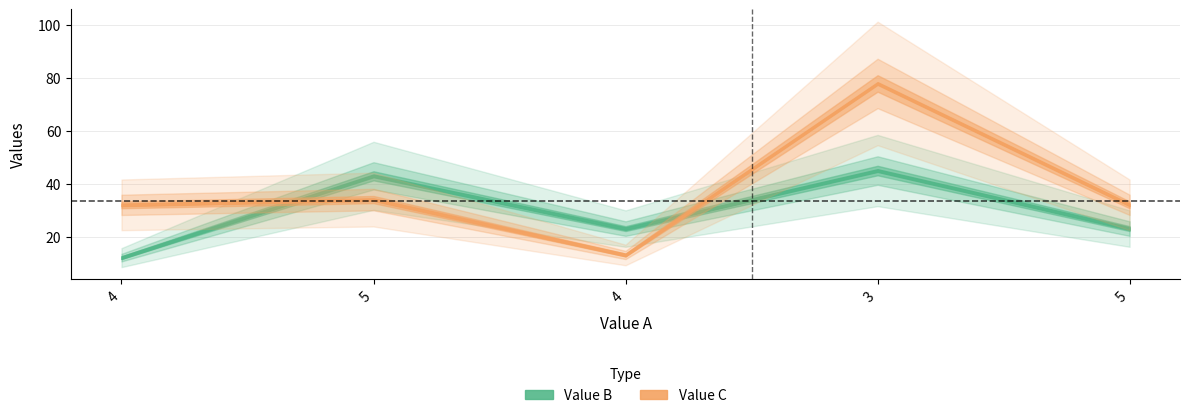

Between which two adjacent categories do Value B and Value C first intersect?

4 and 5